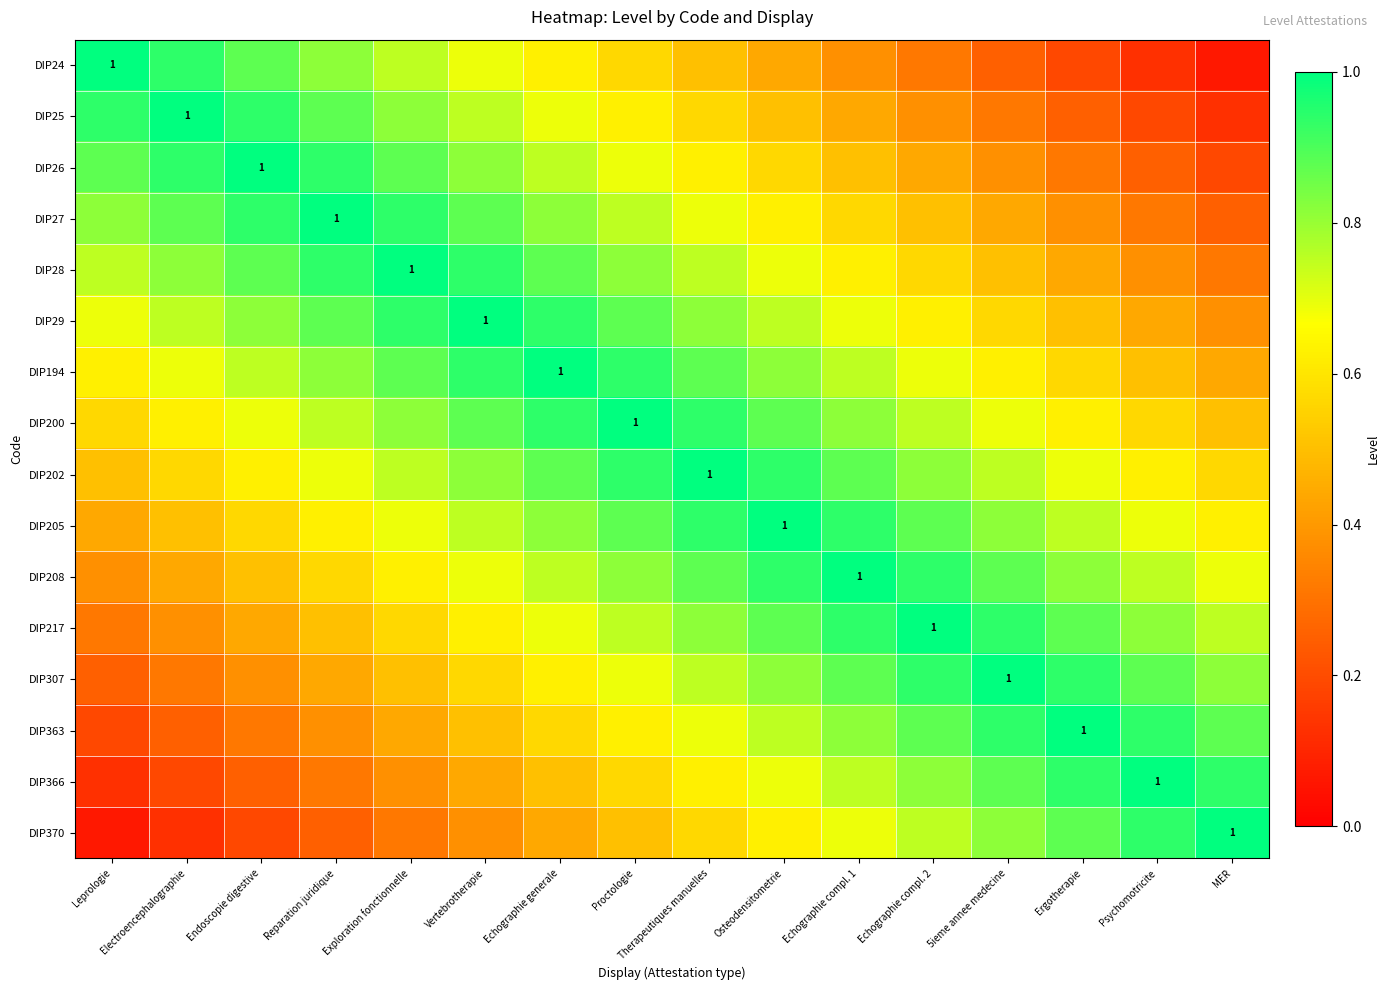

At which label is DIP194 closest to 0?

MER